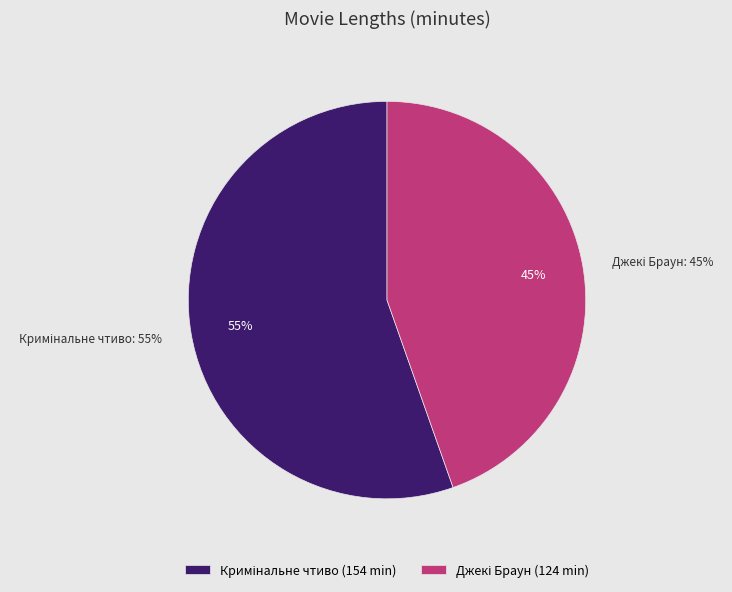

Which has a higher value, Кримінальне чтиво or Джекі Браун?

Кримінальне чтиво